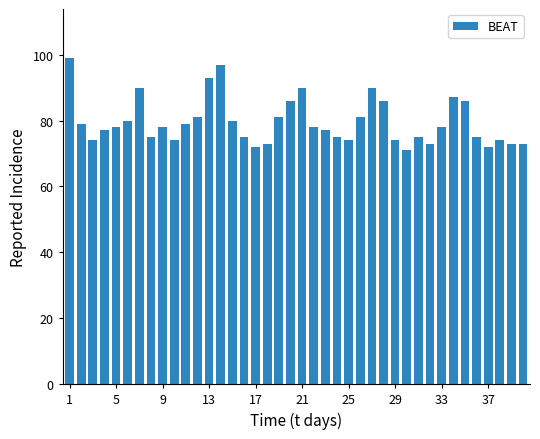

What is the maximum value shown in the chart?

99